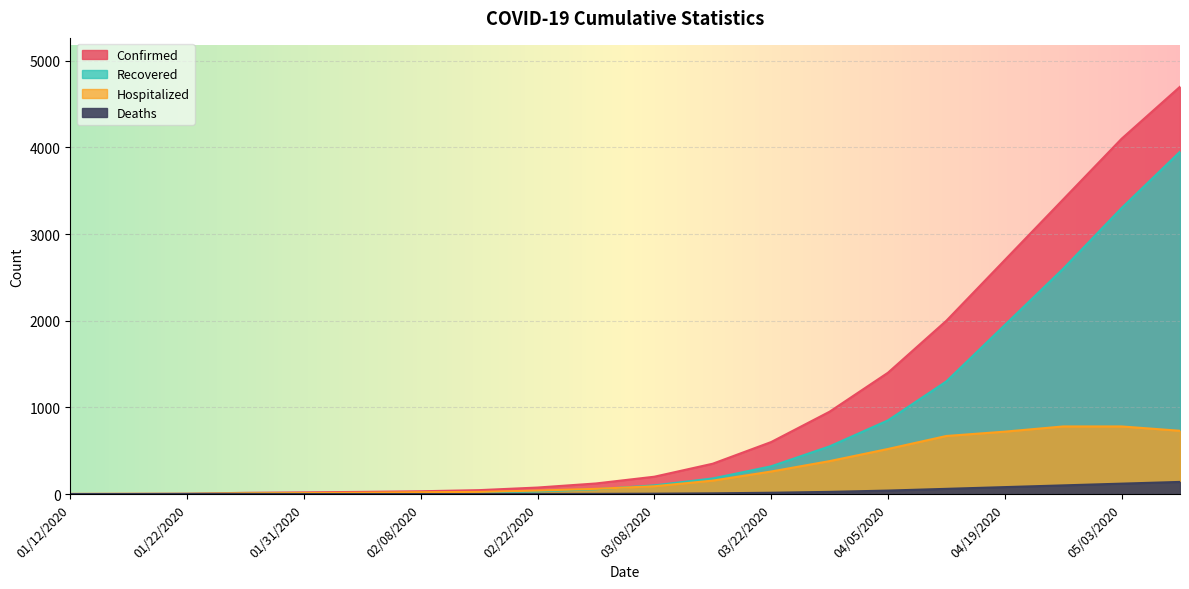

At which label does Confirmed first exceed 200?

03/15/2020